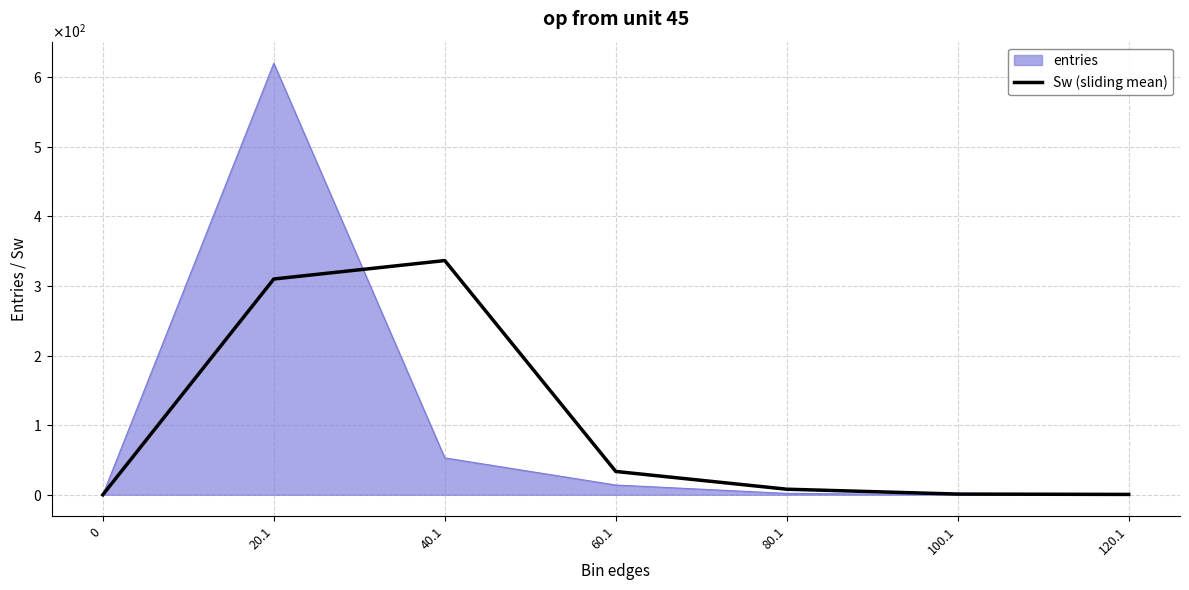

What are all the series names shown in the legend?

entries, Sw (sliding mean)